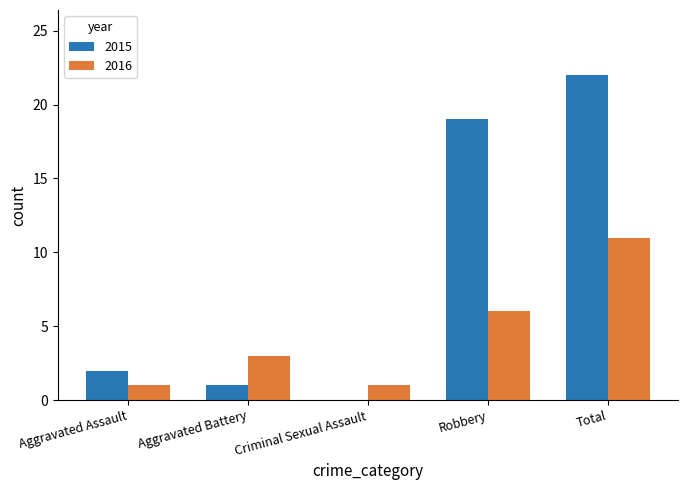

Which category has the highest value in the 2016 series?

Total